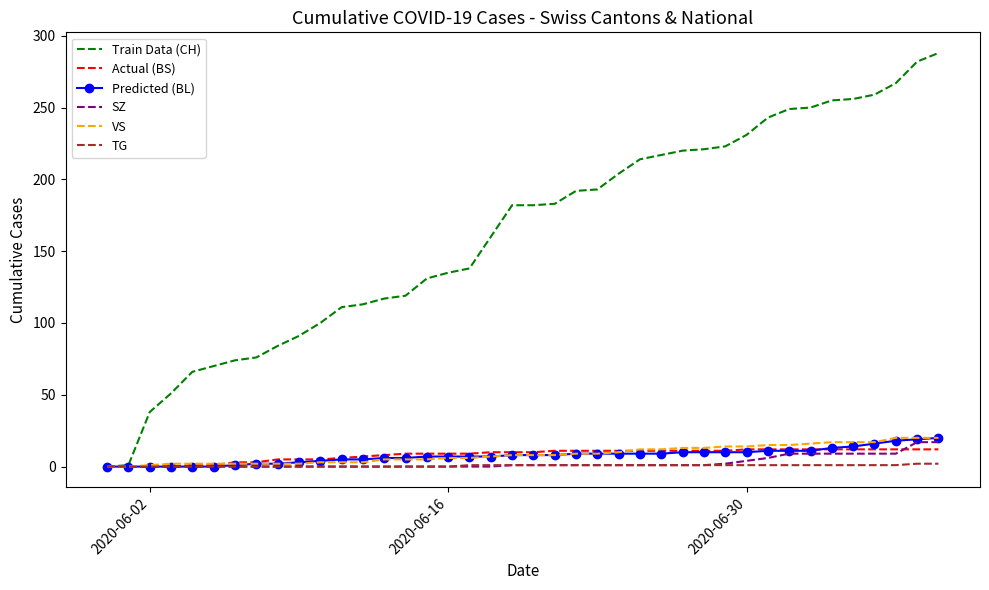

What is the sum of all Actual (BS) values?

329